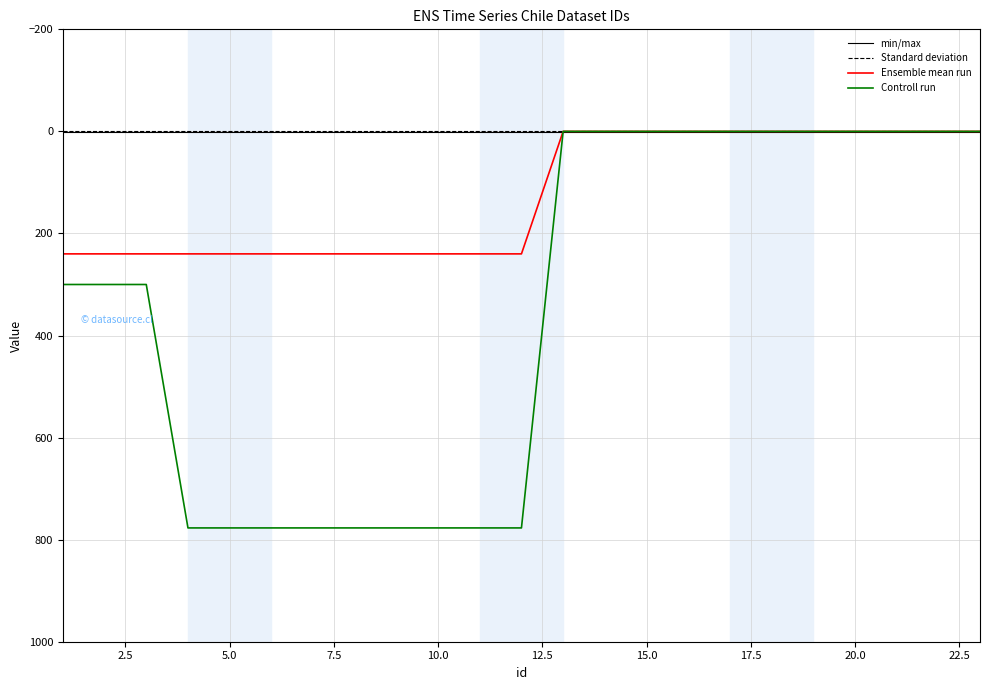

Which series has the largest range (max minus min)?

Controll run